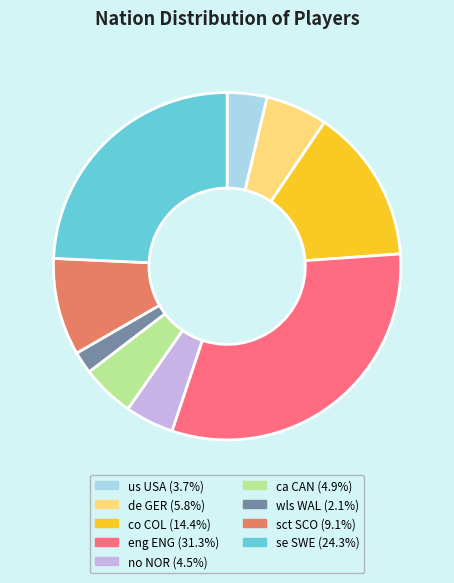

Which slice is the largest?

eng ENG